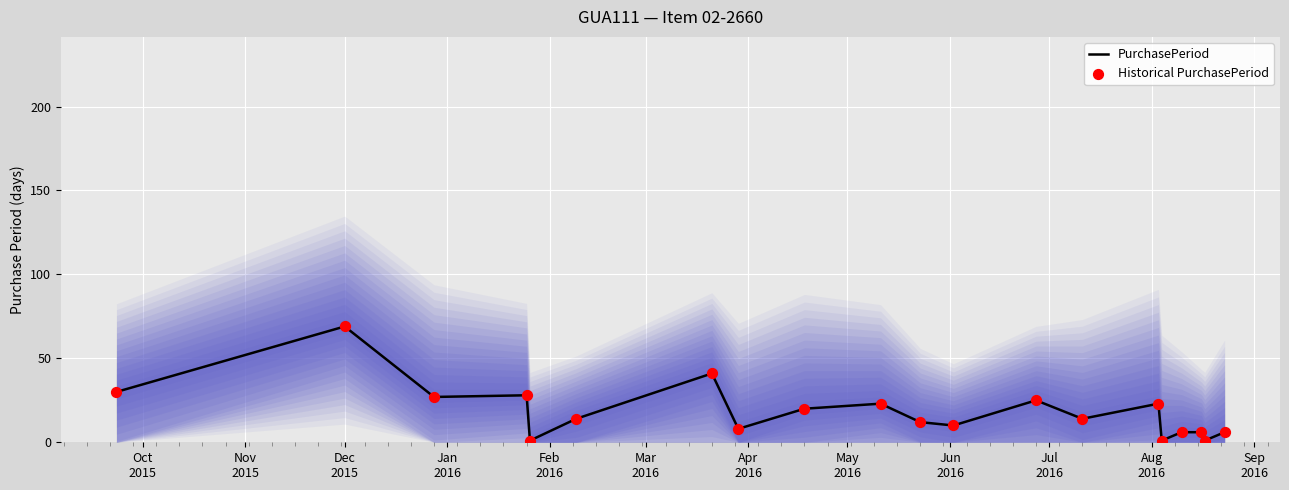

Which series reaches the maximum Y coordinate?

PurchasePeriod